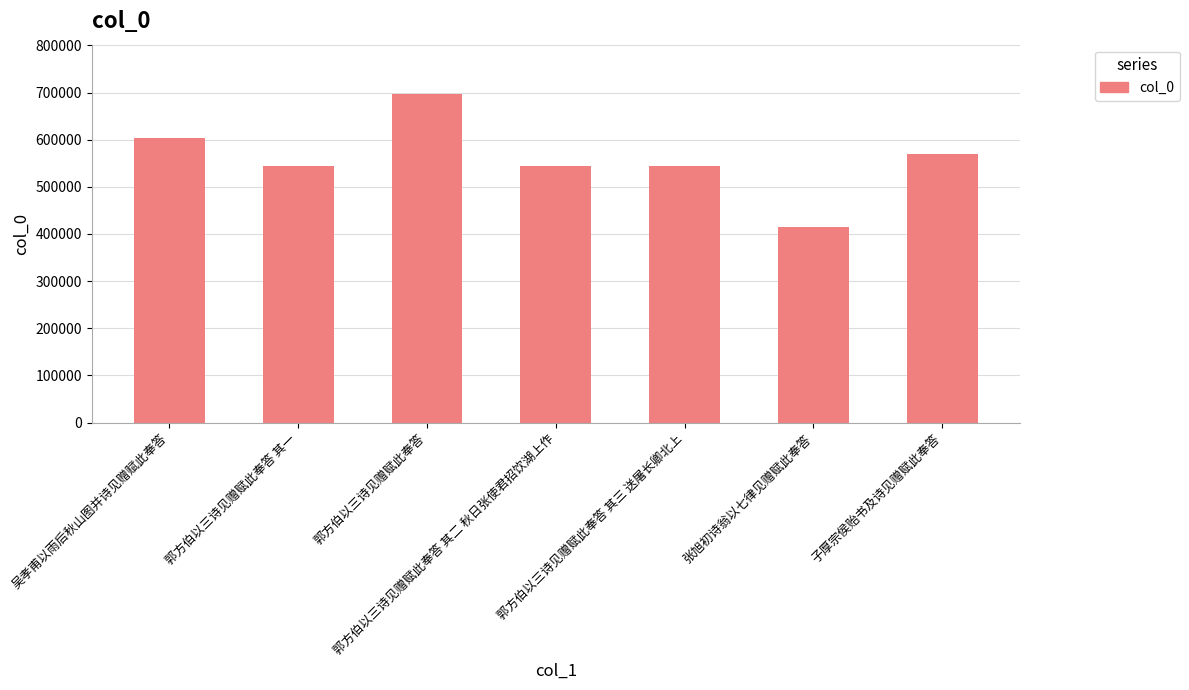

What is the value of the 7th bar from the left?

569590